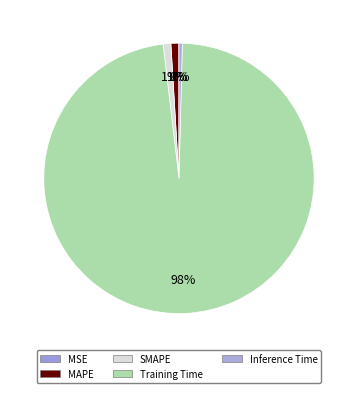

Combined, do MSE and Training Time account for over 50%?

Yes